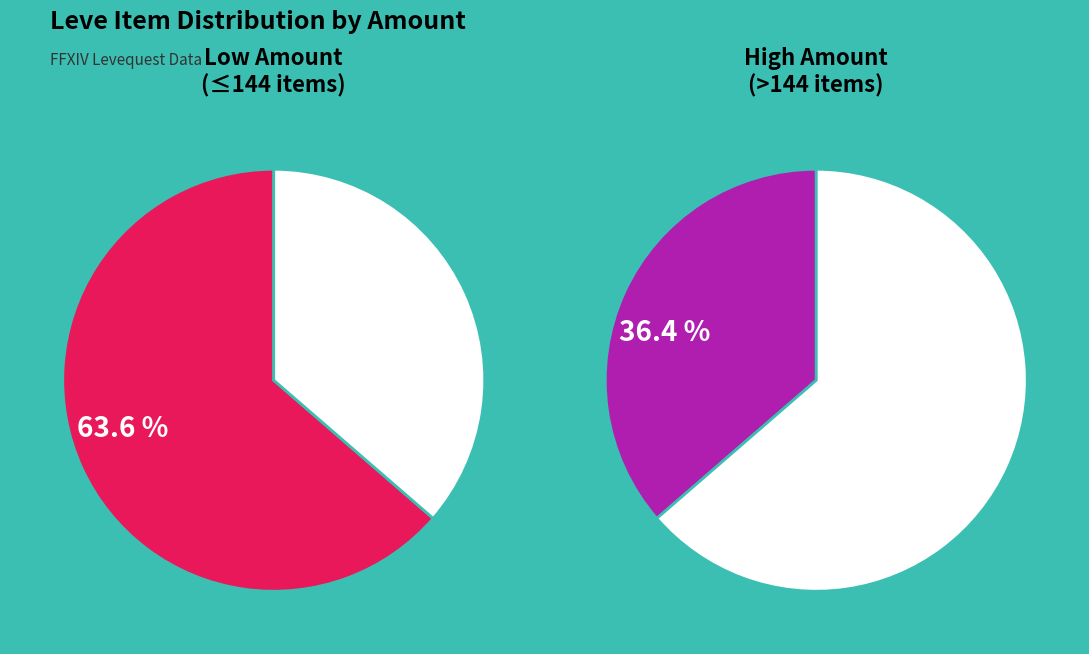

True or false: Bronze Alembic accounts for 45% of the total.

False